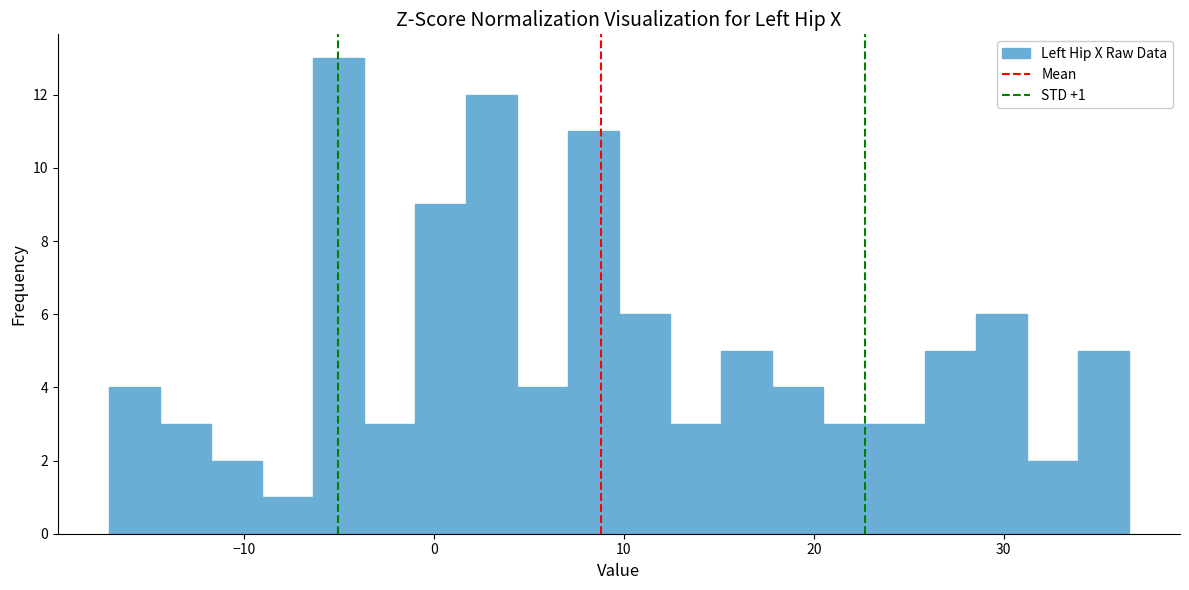

Read against the x-axis, roughly where is the centre of the tallest bar?

-5